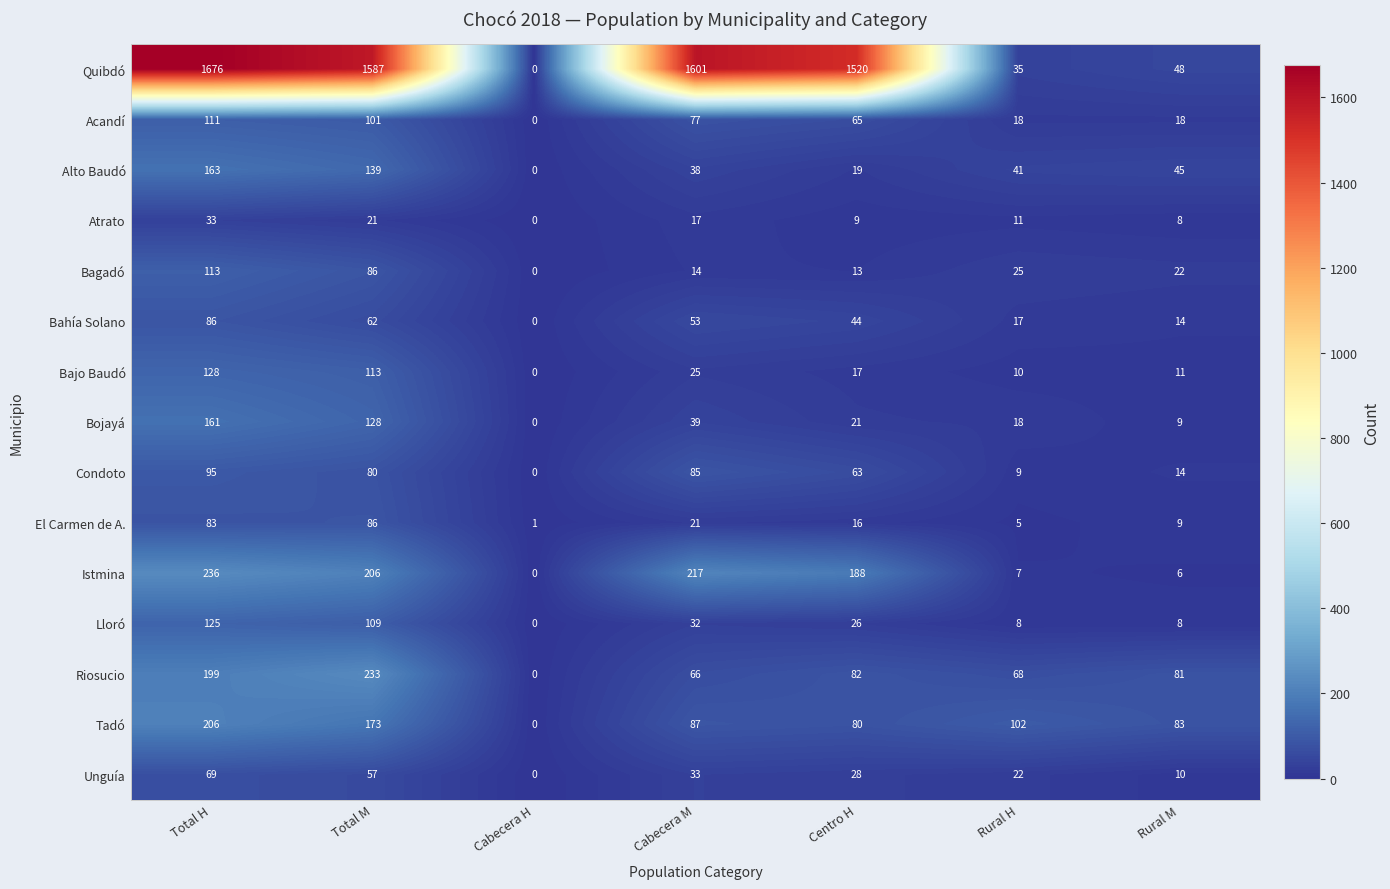

Is it true that Bahía Solano equals 51 at Total H?

False